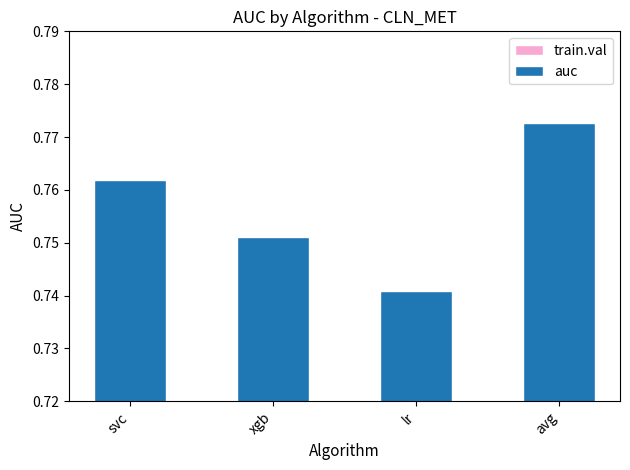

List the labels in order of value, largest first.

avg, svc, xgb, lr